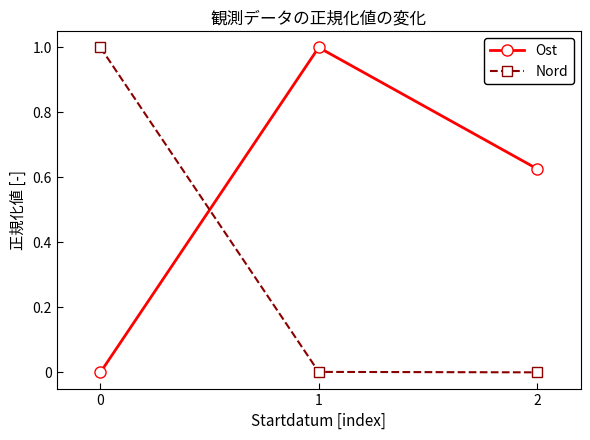

Which series has the largest total across all categories?

Ost